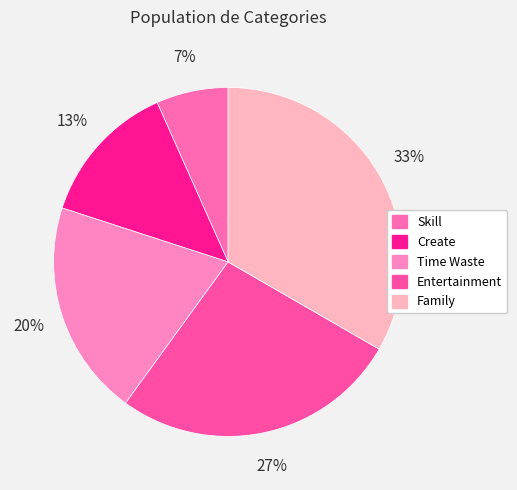

To the nearest percent, what percentage of the pie is Family?

33%